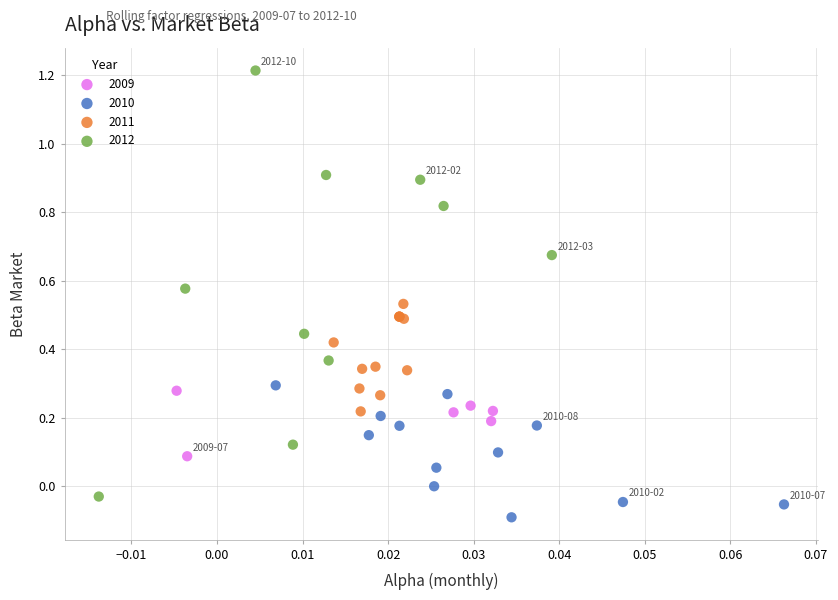

Which series has the widest spread of Y values?

2012